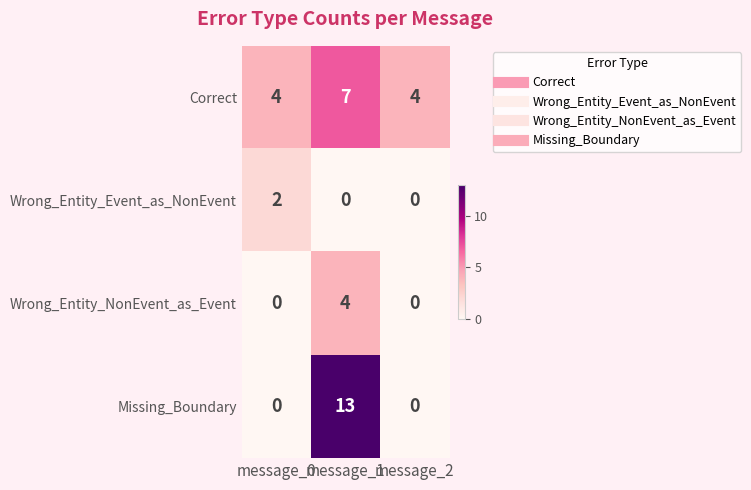

The Missing_Boundary series shows 0 at message_0. True or false?

True